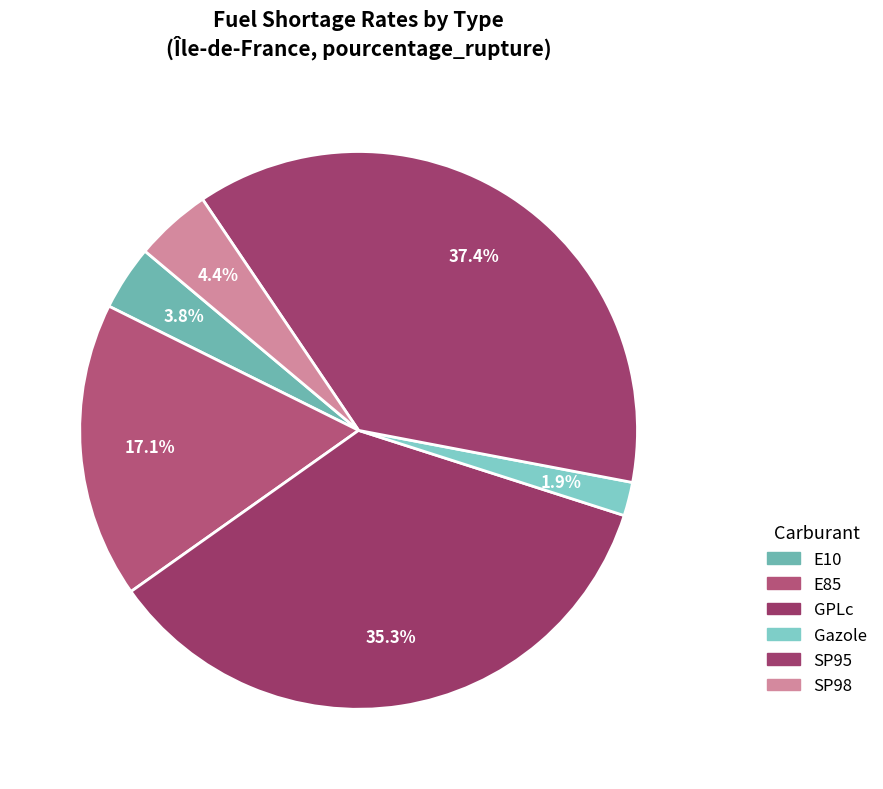

What is the smallest slice in the pie chart?

Gazole